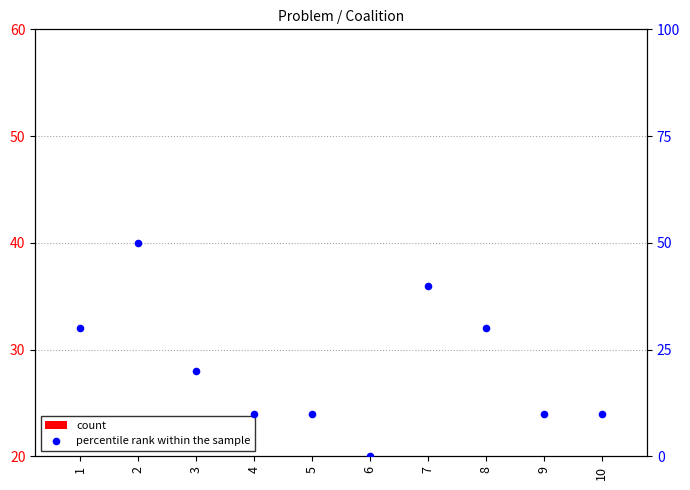

Which series has the largest Y range (max minus min)?

percentile rank within the sample